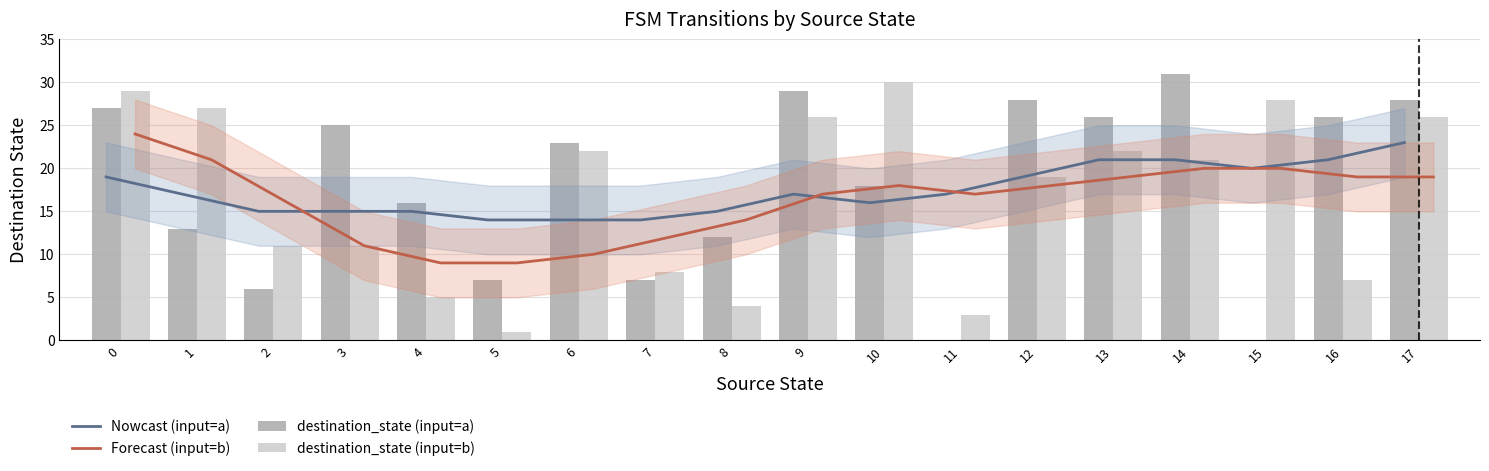

True or false: Nowcast (input=a) has a value of 19 at 0.

True